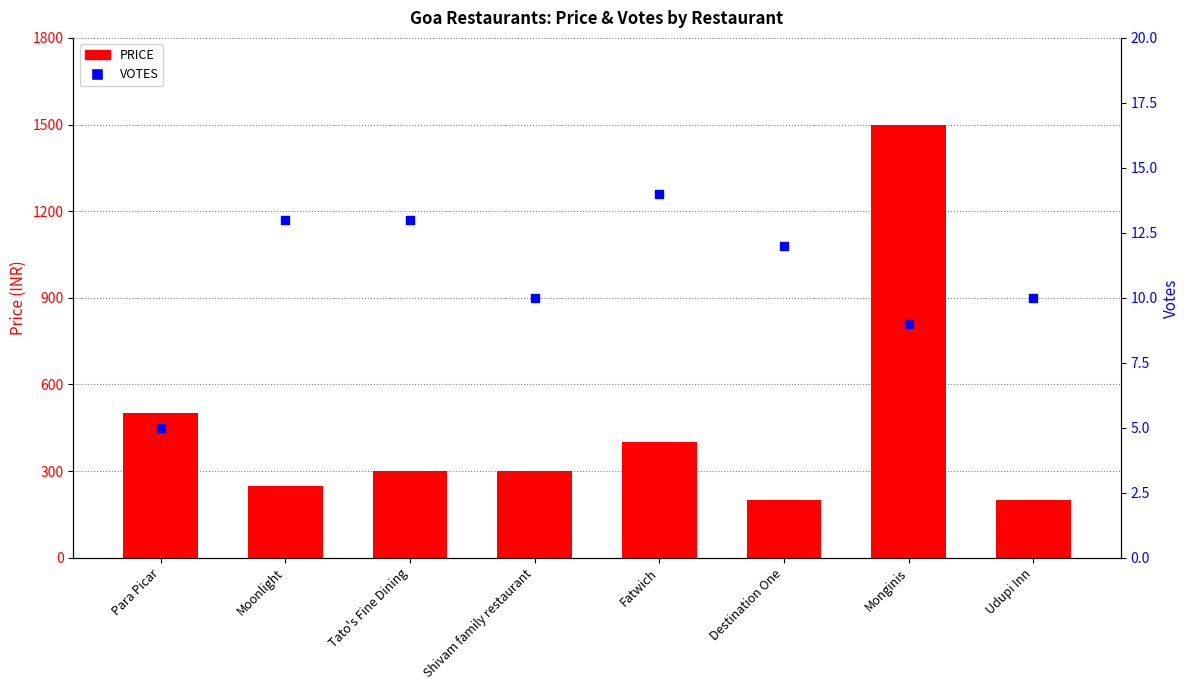

What are all the series names shown in the legend?

PRICE, VOTES